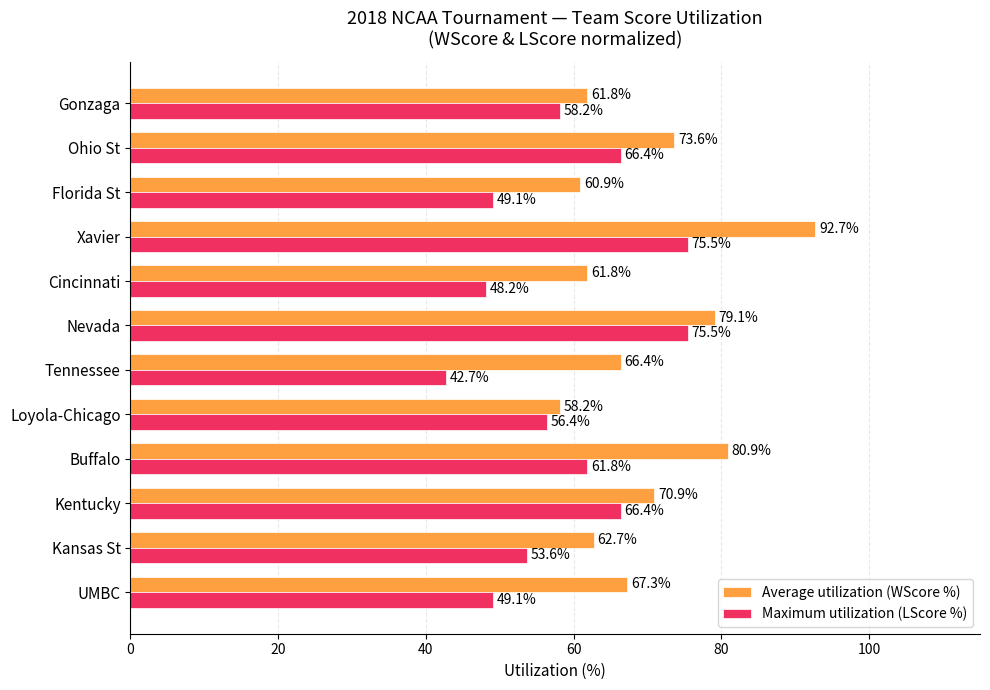

Which series has the largest total across all categories?

Average utilization (WScore %)